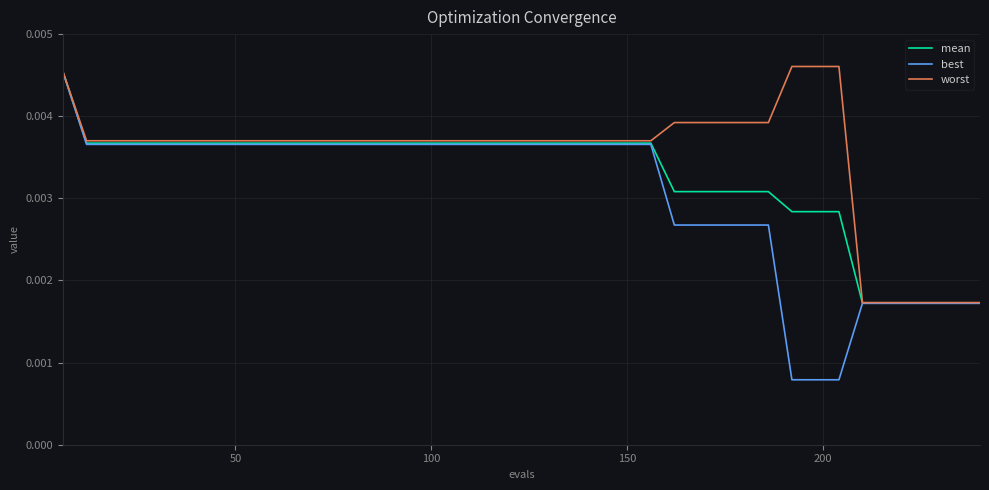

Which series has the largest range (max minus min)?

best